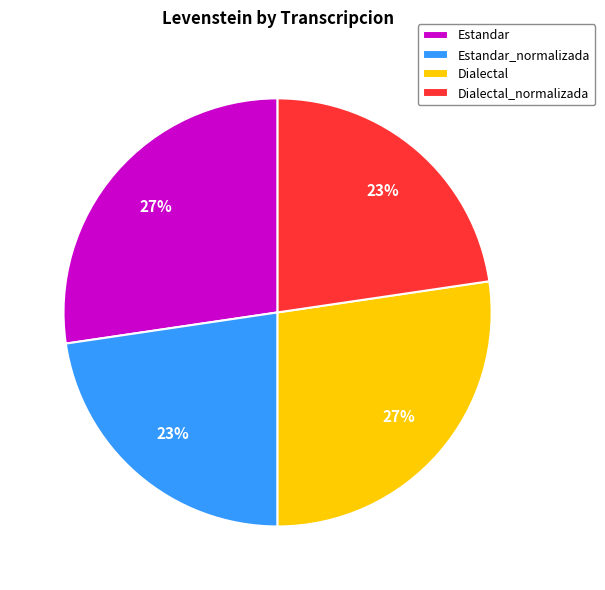

Count the number of slices in the pie.

4